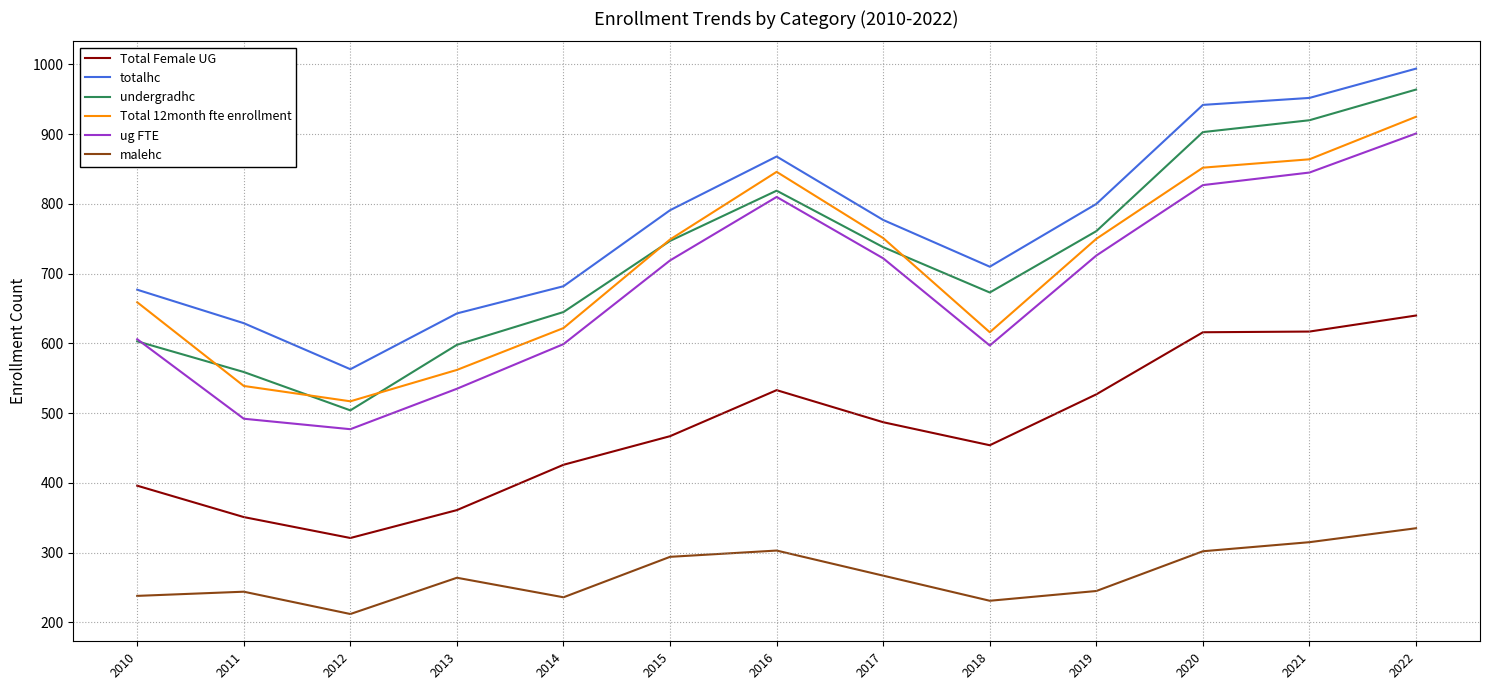

True or false: undergradhc and totalhc intersect in this chart.

False